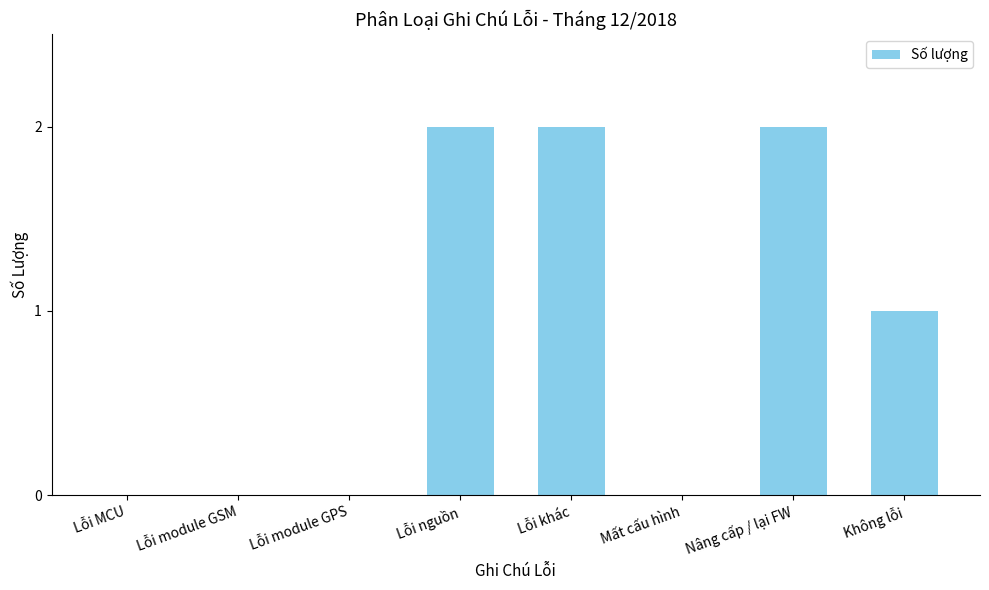

Reading right to left, transcribe all the data shown in this chart.

Không lỗi=1	Nâng cấp / lại FW=2	Mất cấu hình=0	Lỗi khác=2	Lỗi nguồn=2	Lỗi module GPS=0	Lỗi module GSM=0	Lỗi MCU=0